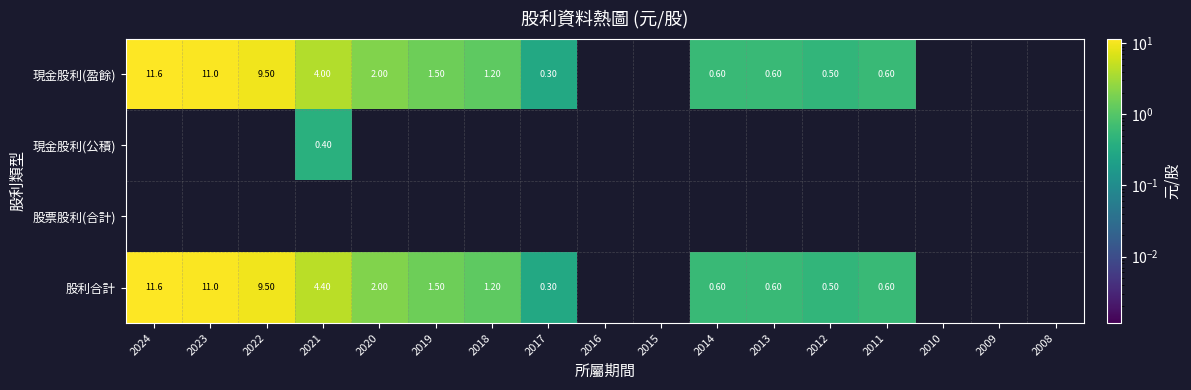

What is the difference between the 股利合計 values at 2024 and 2011?

11.0